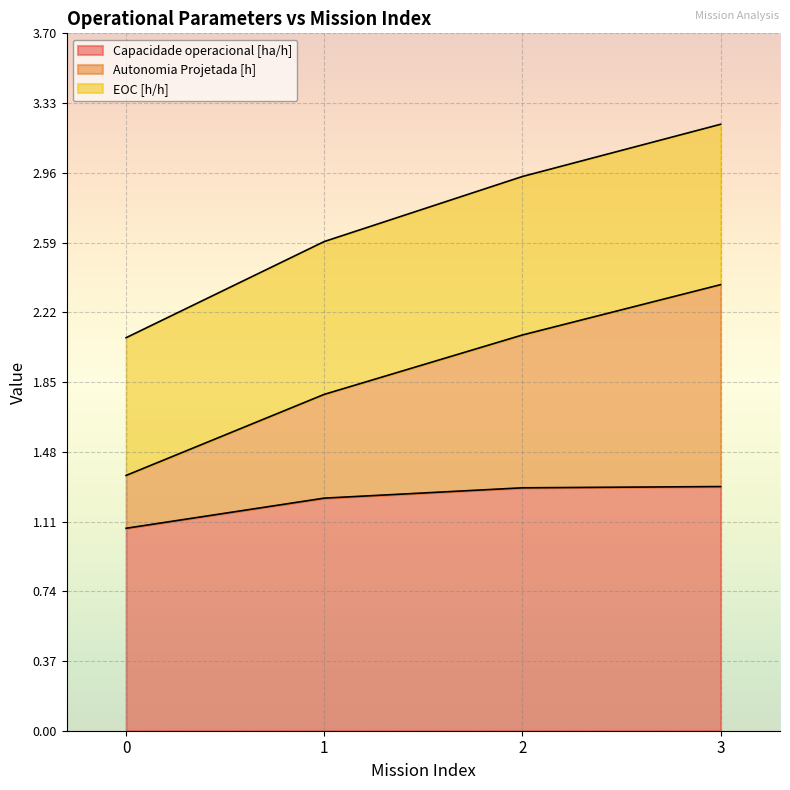

What is the value of the Capacidade operacional [ha/h] point at the 2nd from the left?

1.2